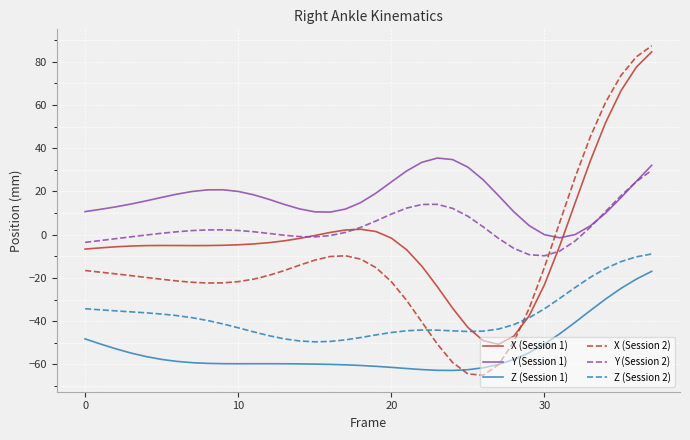

How many lines are shown in the chart?

6